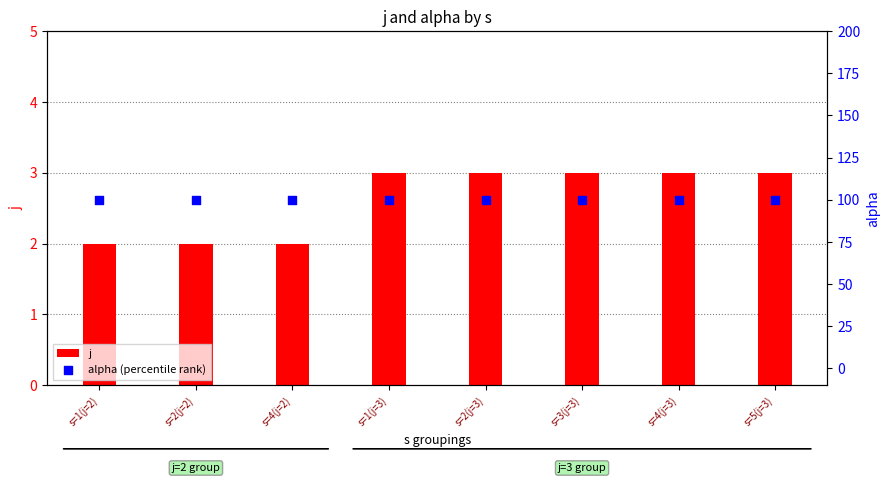

Which series has the largest Y range (max minus min)?

j